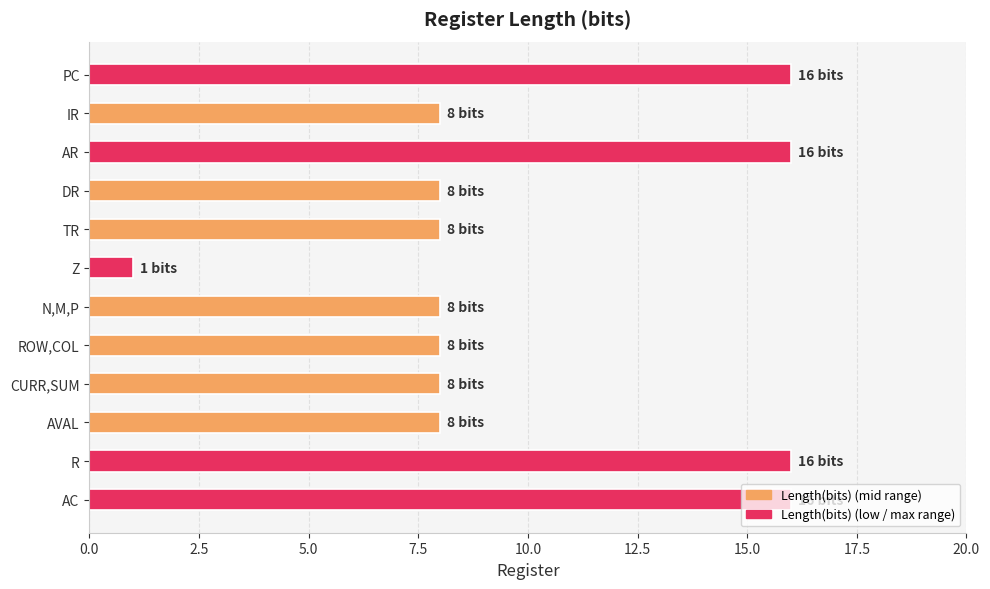

What is the label of the 7th bar from the top?

N,M,P